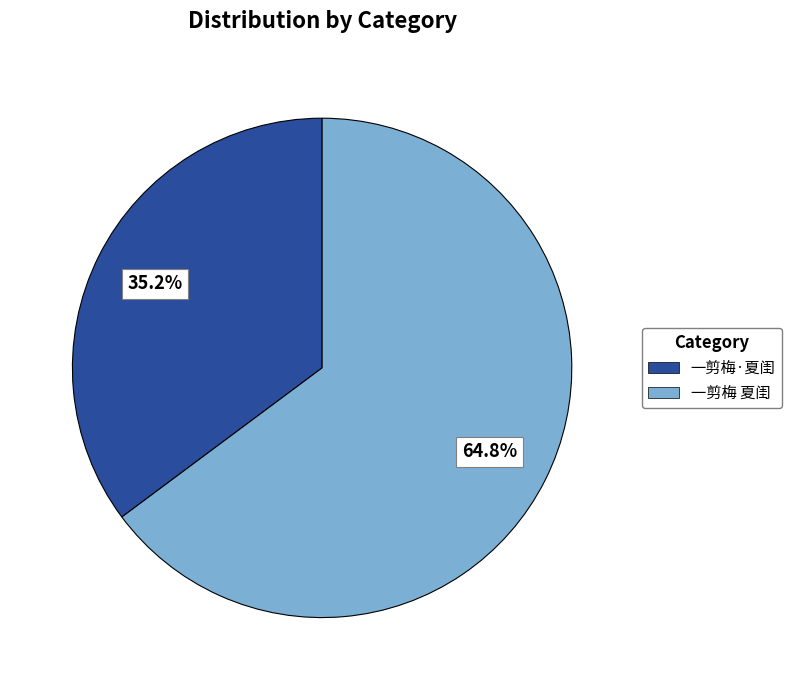

Rank the categories by value from highest to lowest.

一剪梅 夏闺, 一剪梅·夏闺